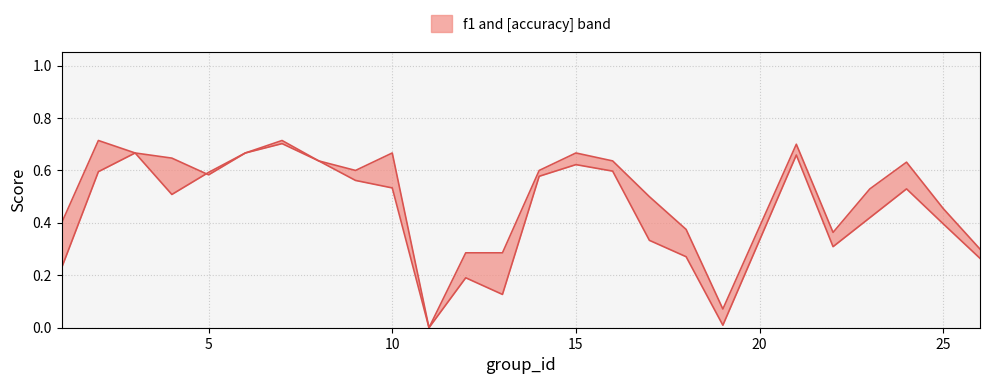

What is the difference between the maximum and minimum values in the f1 series?

0.7